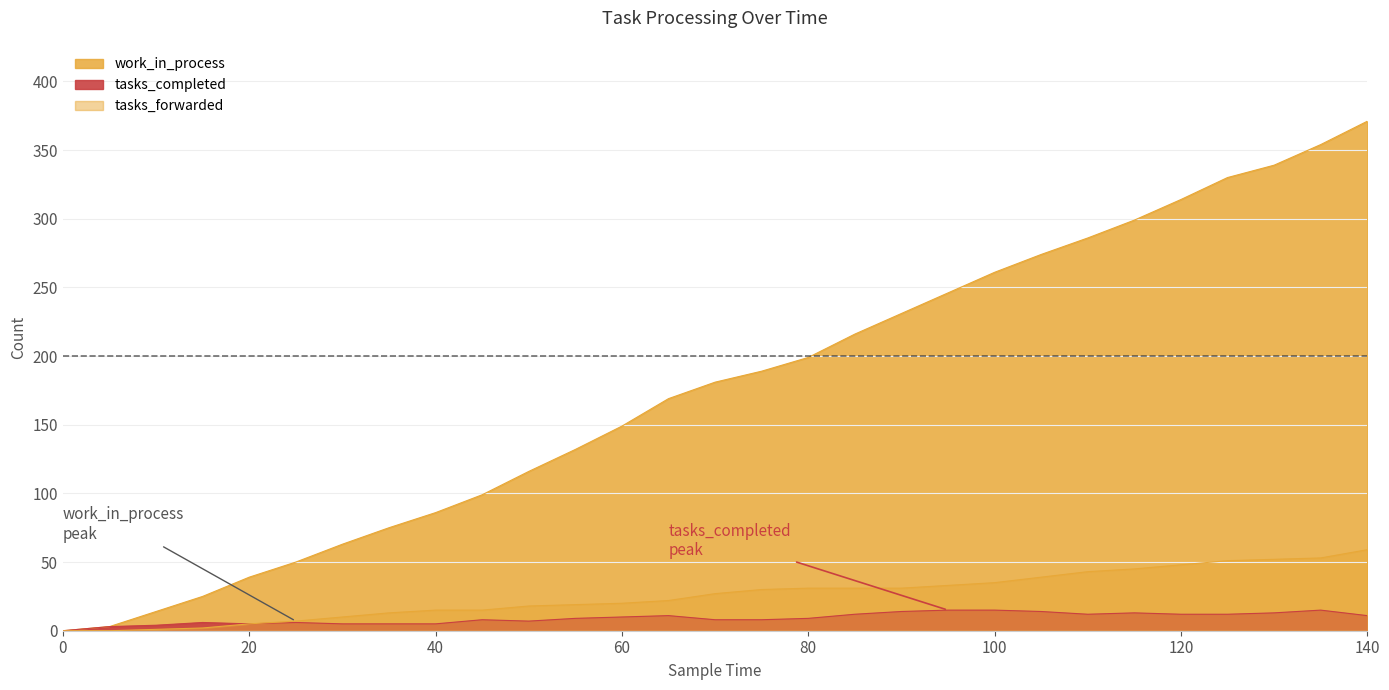

What is the spread (max minus min) of values at 55?

123